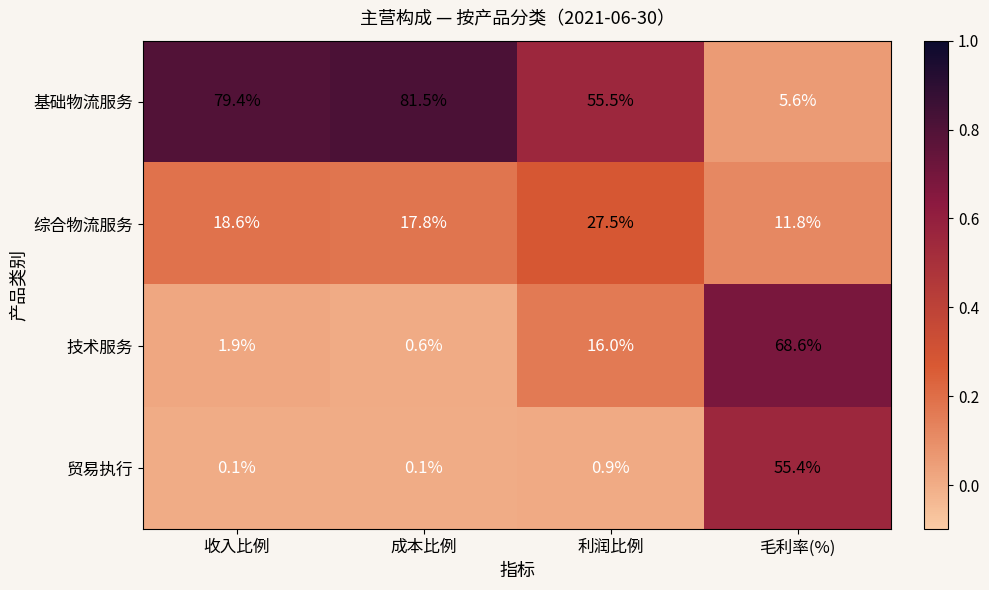

True or false: 基础物流服务 has a value of 115.8 at 收入比例.

False